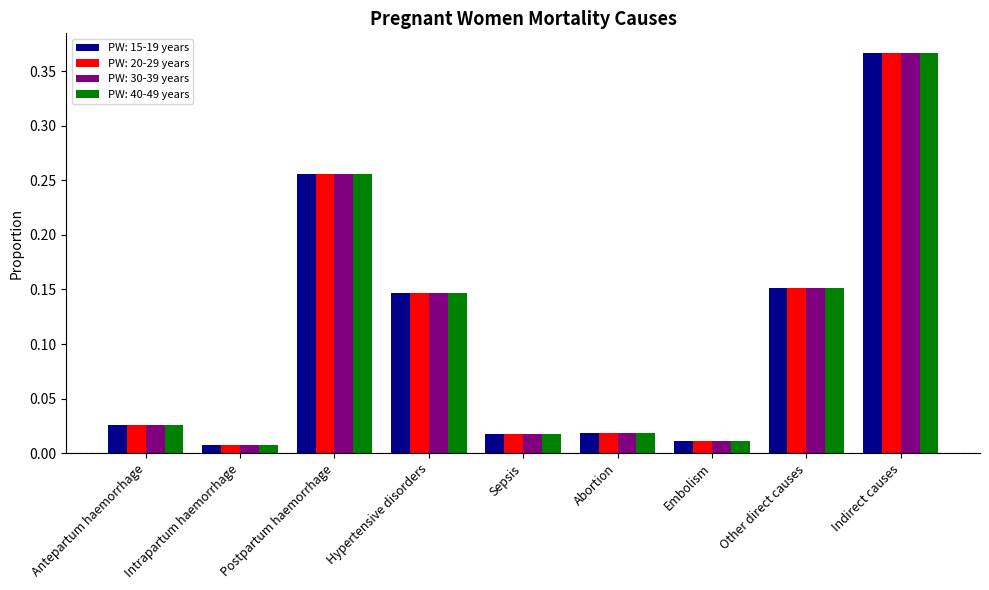

The PW: 40-49 years series shows 0.6 at Indirect causes. True or false?

False